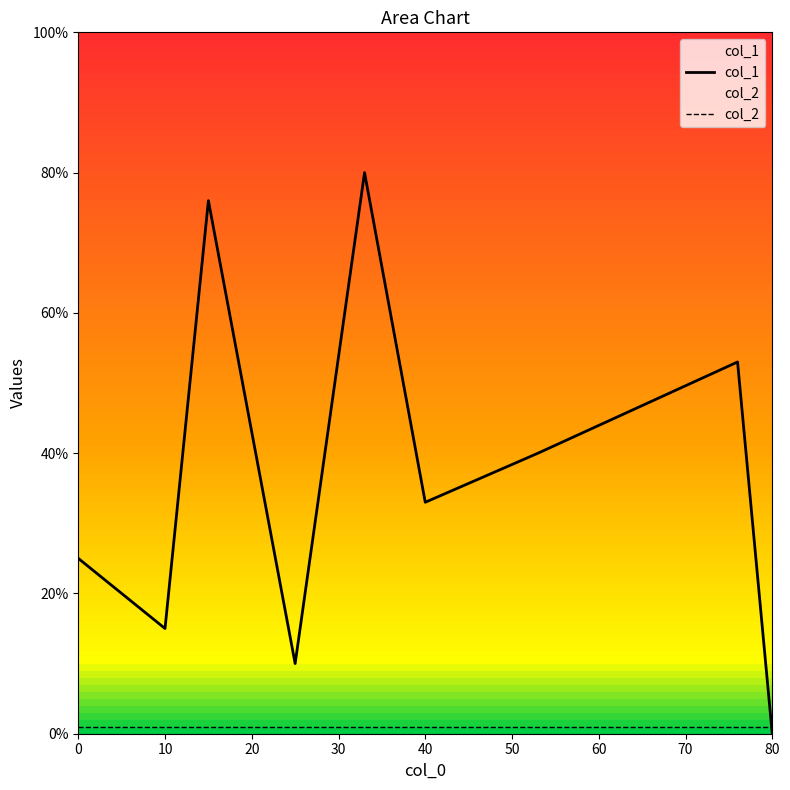

What is the average value of the col_1 series?

37